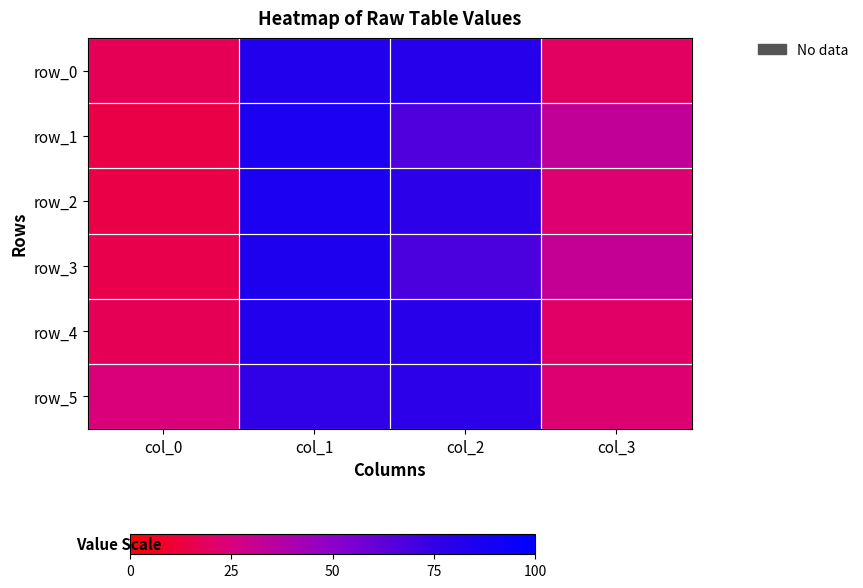

What is the difference between the maximum and minimum values in the row_4 series?

66